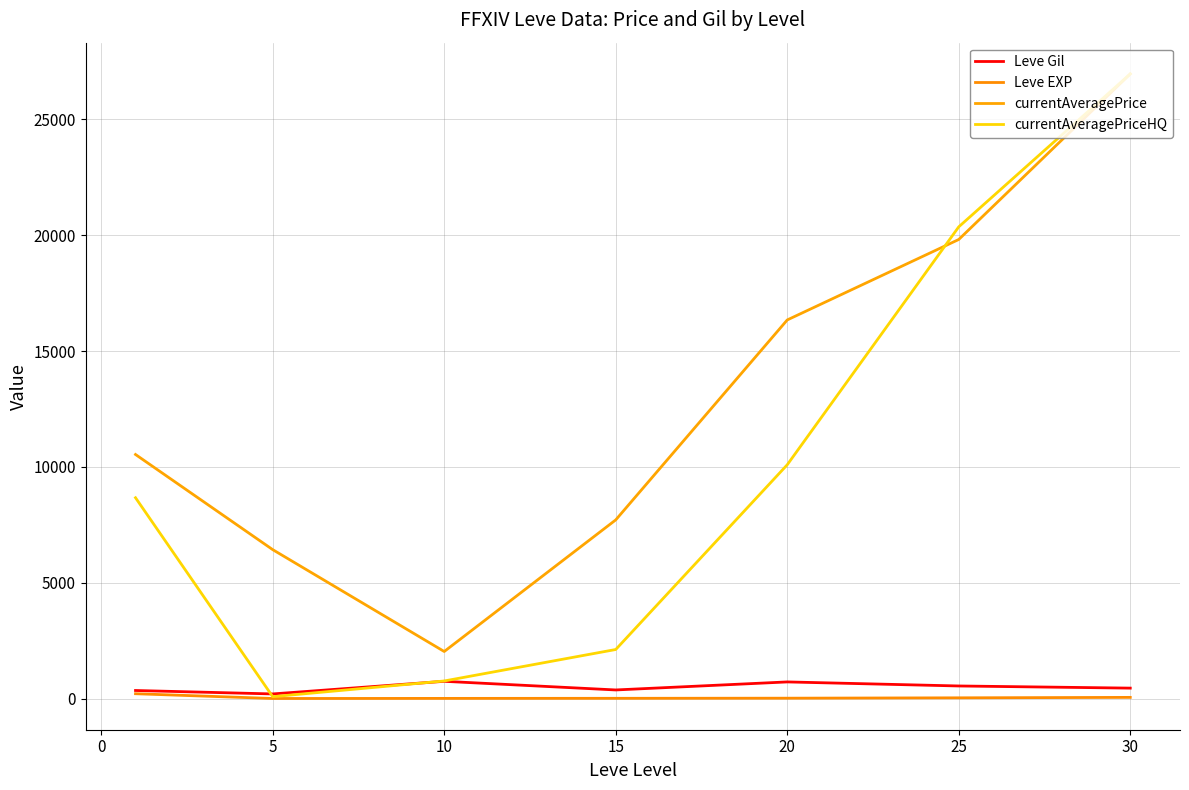

What is the minimum value shown in the chart?

4.8